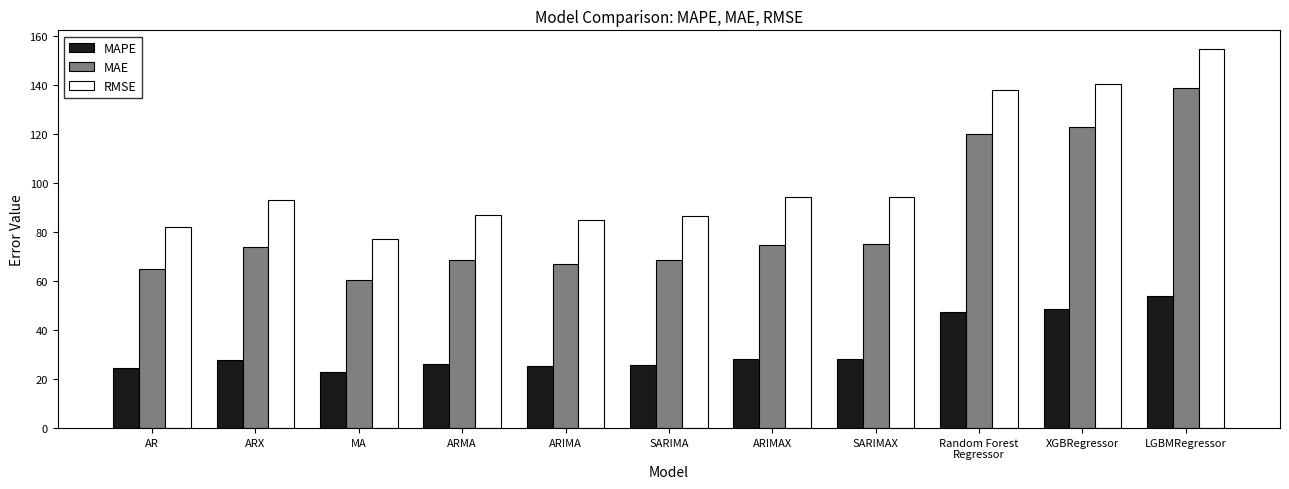

Which series has the largest total across all categories?

RMSE